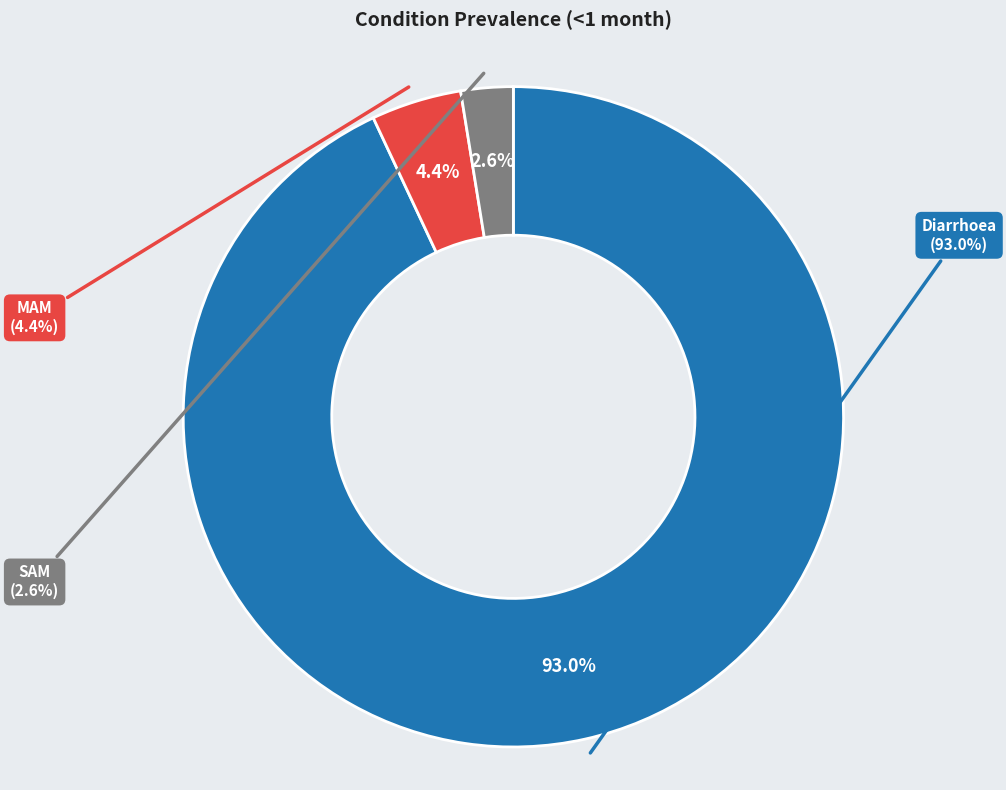

Does any single category account for the majority?

Yes